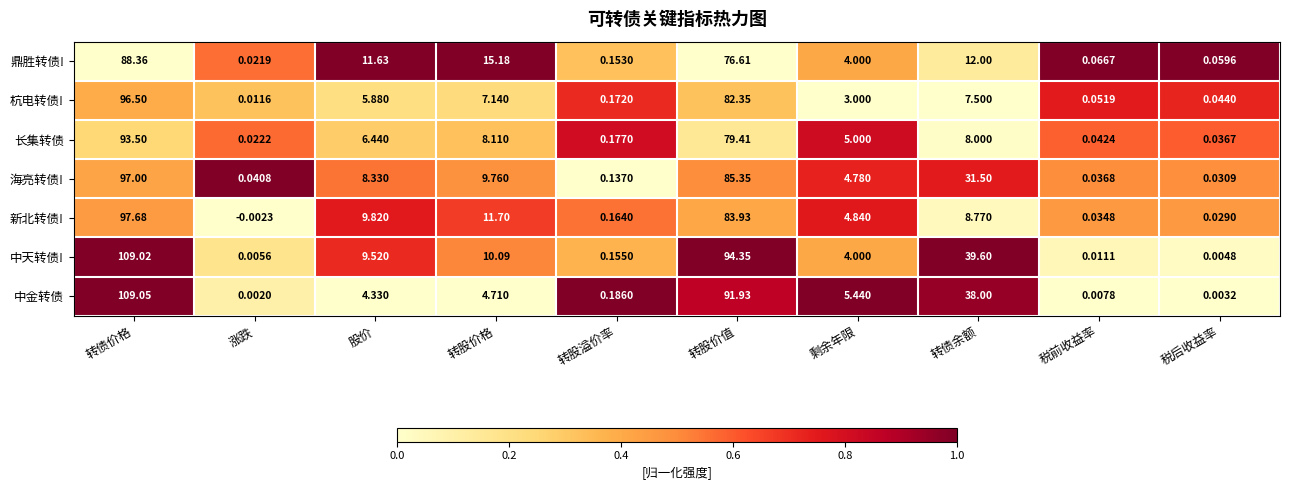

At 转债余额, list the series in order from largest to smallest.

中天转债!, 中金转债, 海亮转债!, 鼎胜转债!, 新北转债!, 长集转债, 杭电转债!